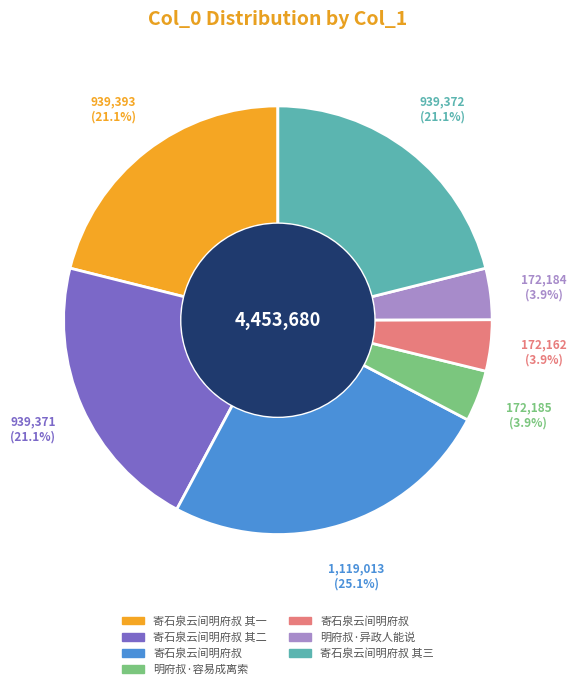

Does any single category account for the majority?

No